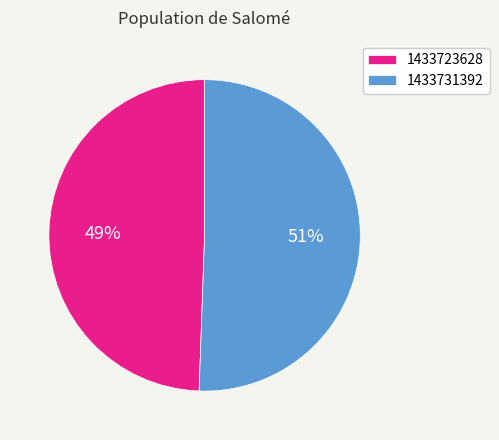

Combined, do 1433731392 and 1433723628 account for over 50%?

Yes